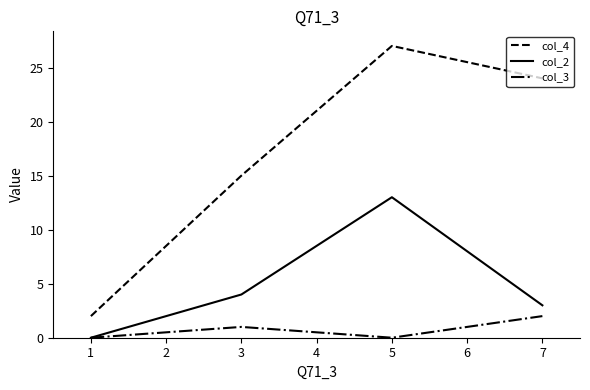

Reading left to right, list all the values displayed in this chart.

col_4: 2	15	27	24
col_2: 0	4	13	3
col_3: 0	1	0	2